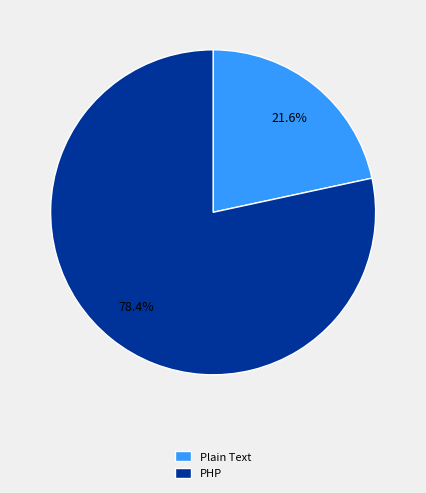

Approximately how many times larger is the value at PHP compared to Plain Text?

3.6